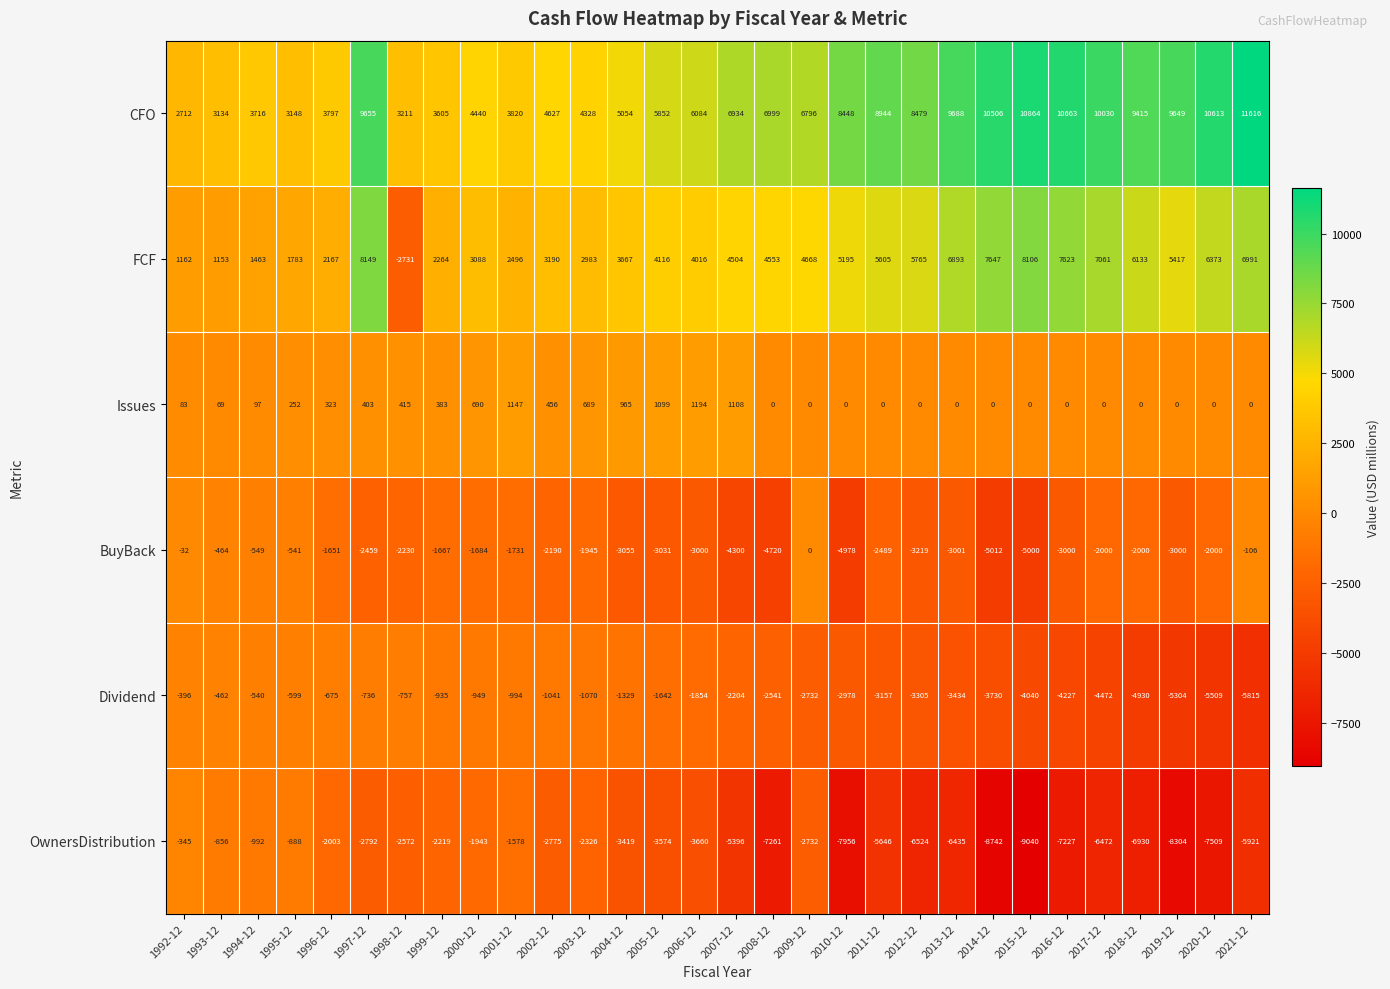

What is the difference between the maximum and second lowest values in the OwnersDistribution series?

8397